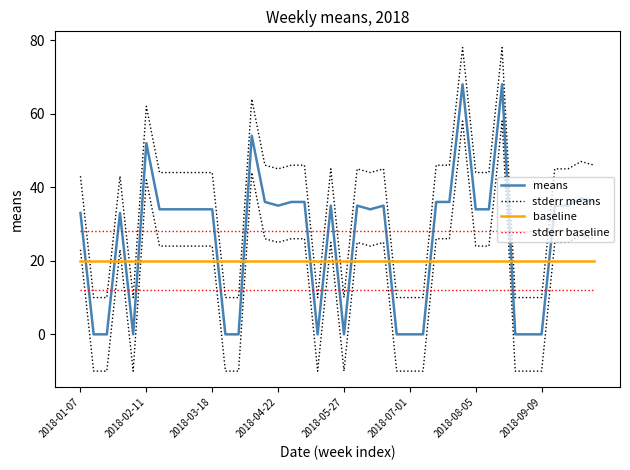

What is the total value across all series at 9?

126